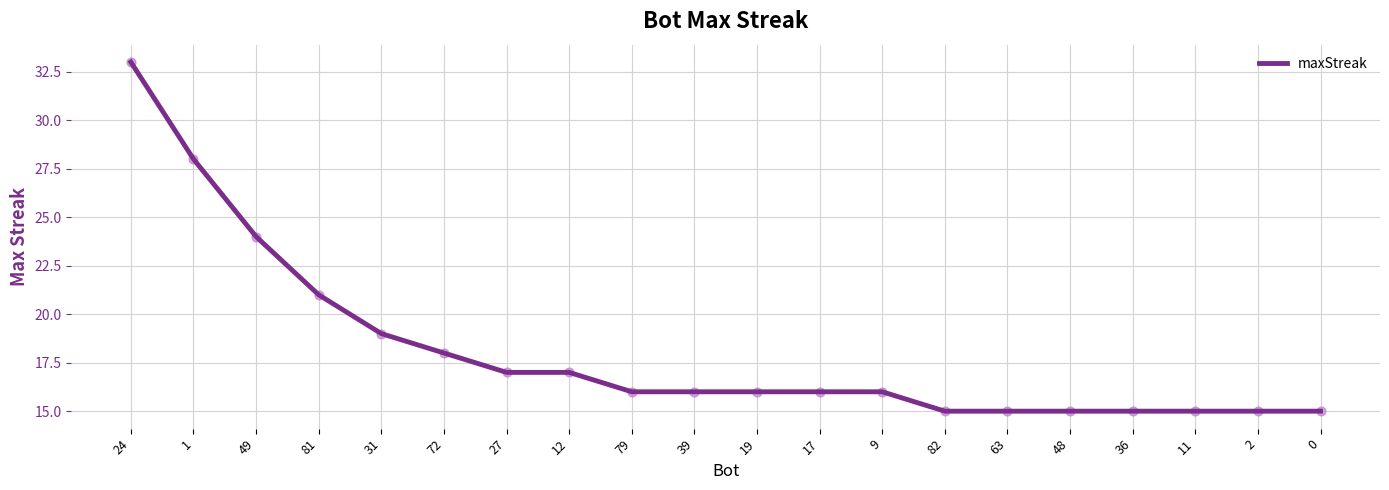

Between 27 and 49, which is larger?

49